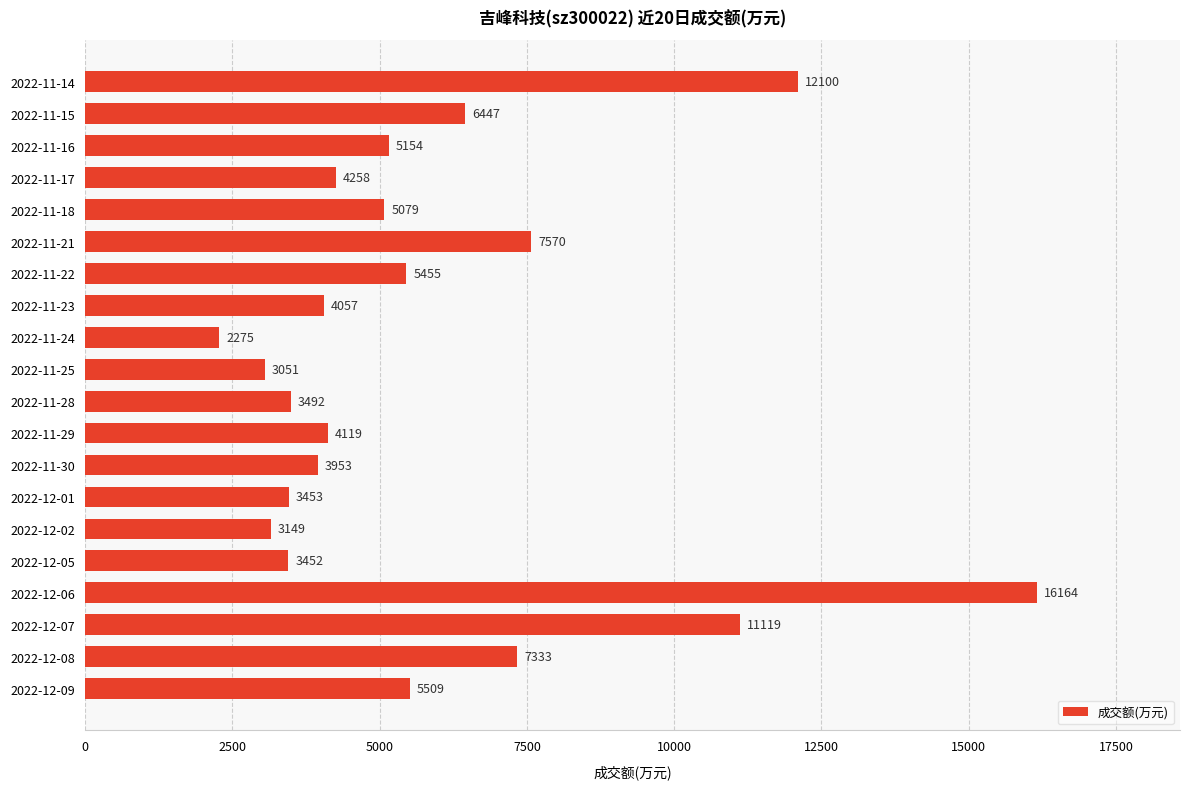

The value at 2022-11-24 is 2275. True or false?

True